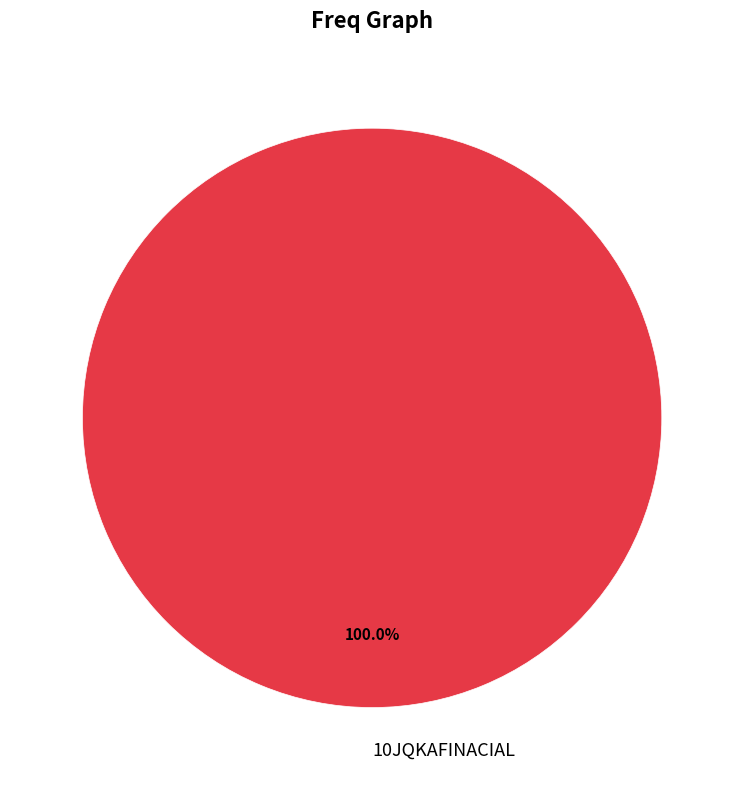

Rank the categories by value from highest to lowest.

10JQKAFINACIAL